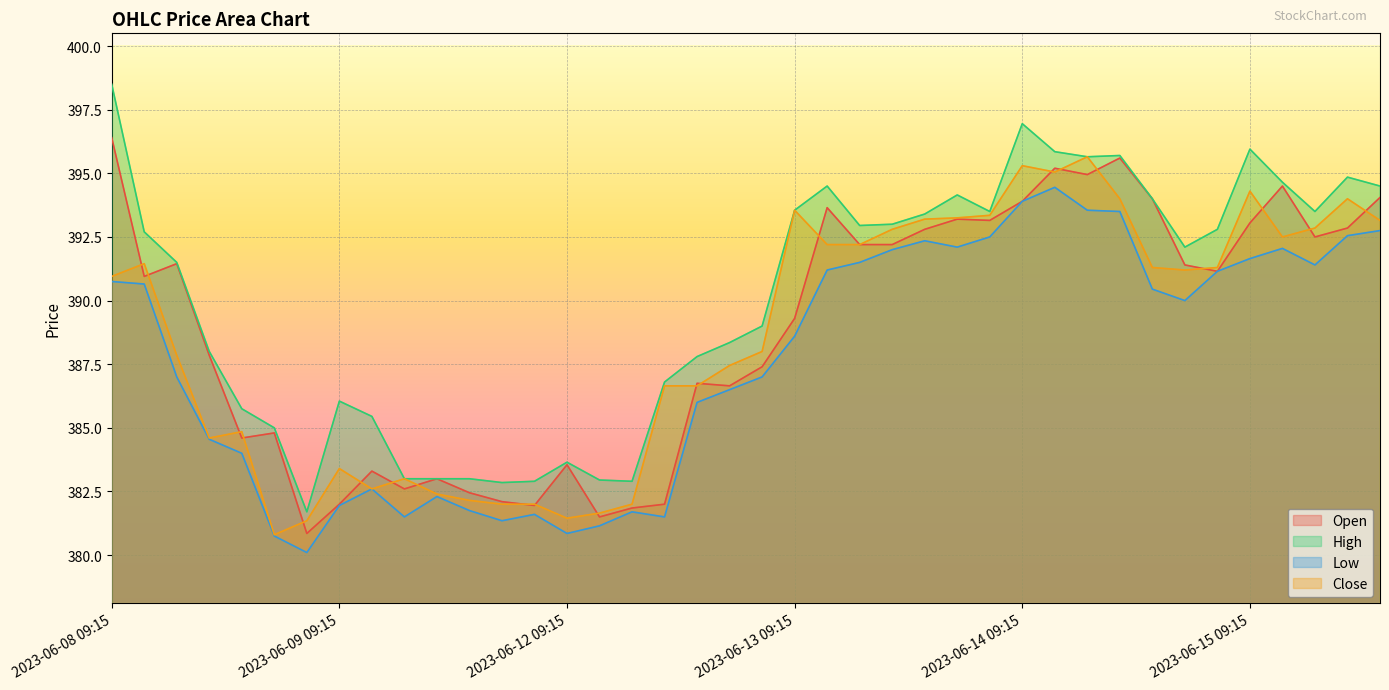

At which category is the sum across all series the highest?

2023-06-14 10:15